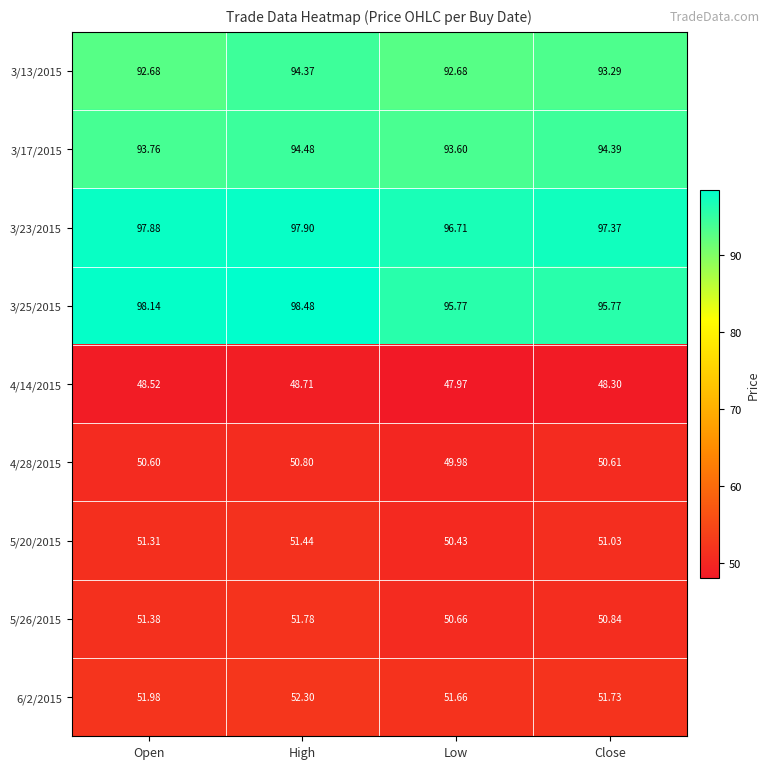

How many categories are shown in the chart?

4